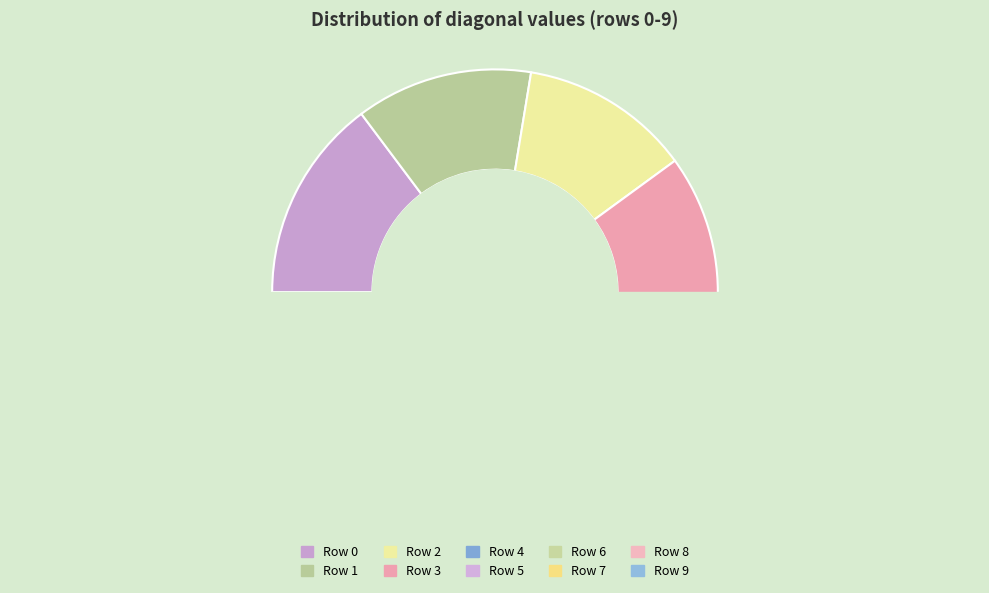

Is the sum of Row 6 and Row 4 greater than half?

No